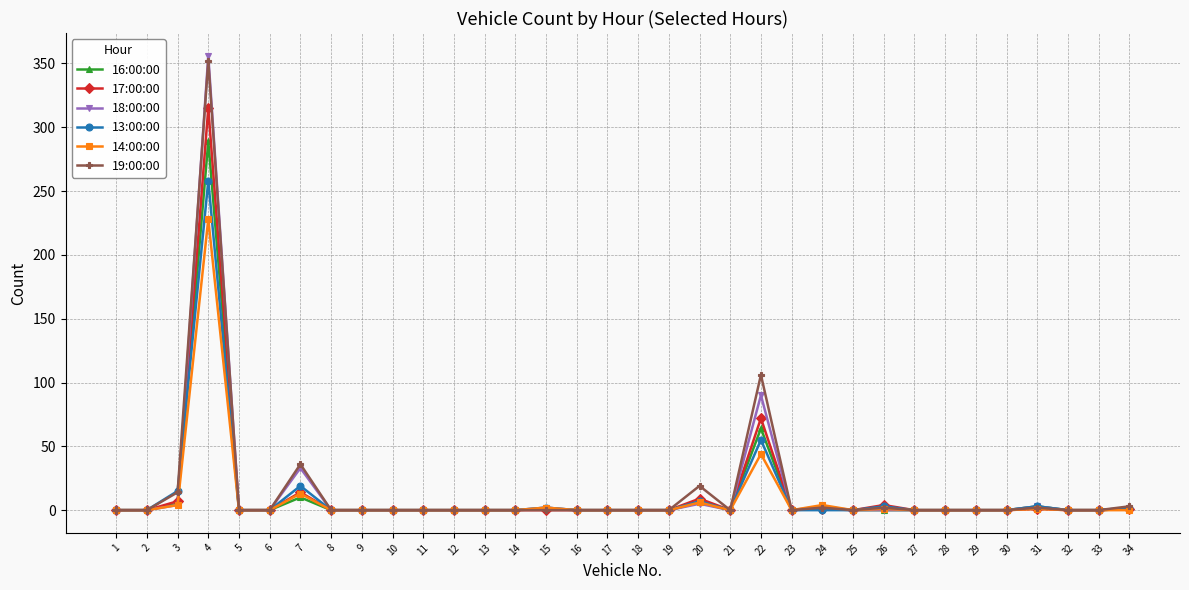

At which category is the sum across all series the highest?

4